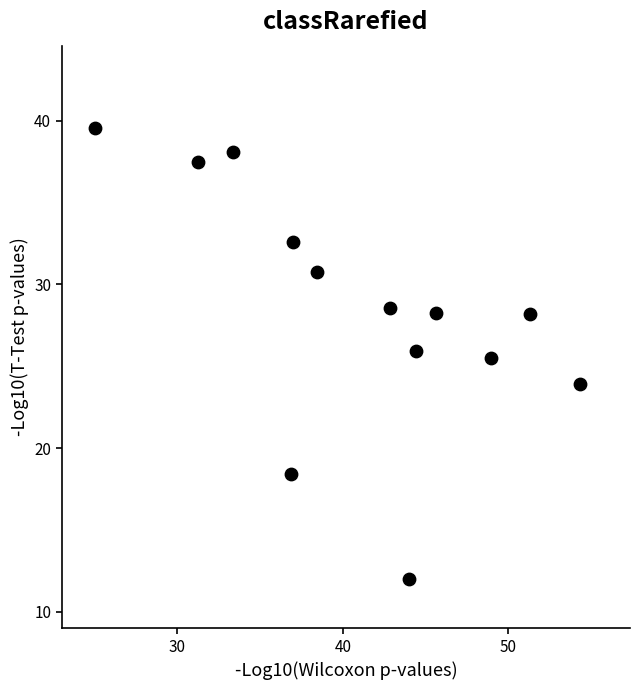

What is the range of Y values (max minus min)?

27.6